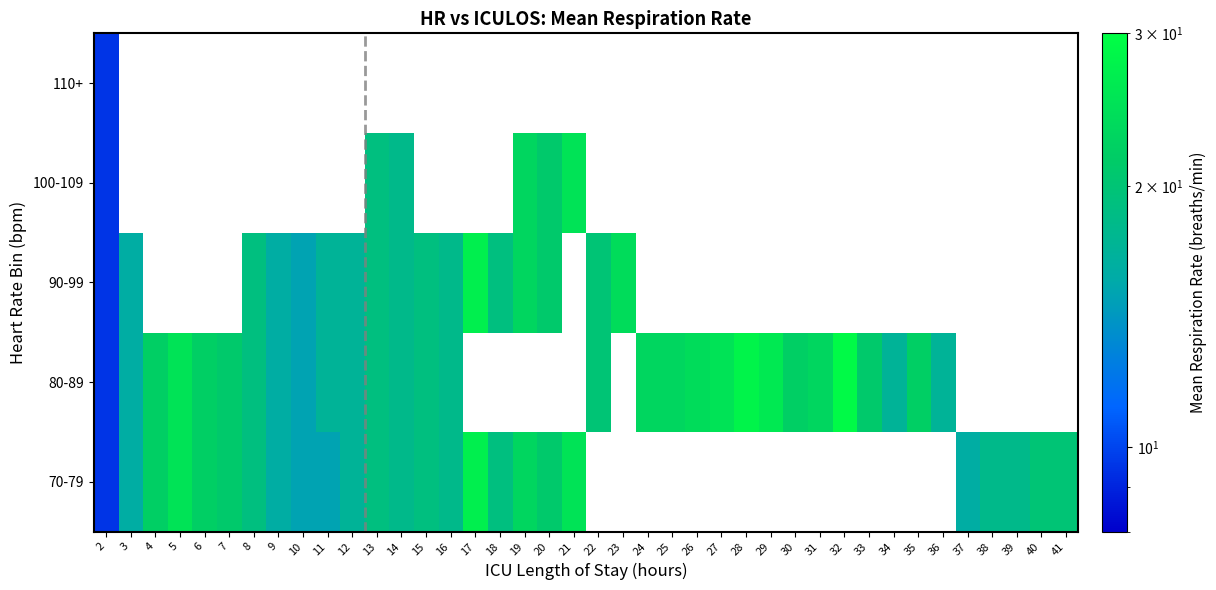

What is the maximum value shown in the chart?

29.0